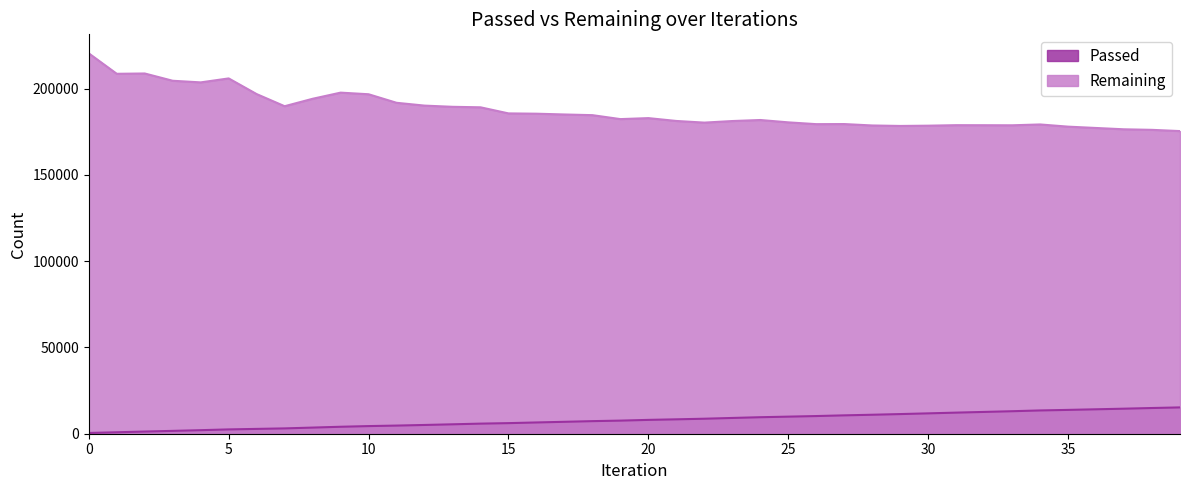

What is the difference between the maximum and second lowest values in the Passed series?

14418